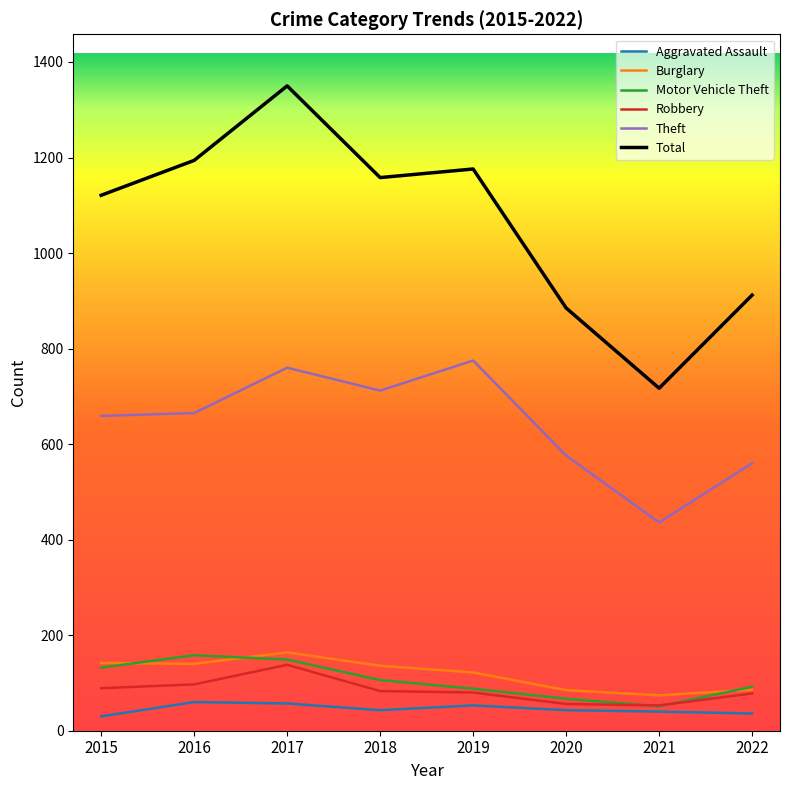

Is this an area chart (filled region under the line)?

No